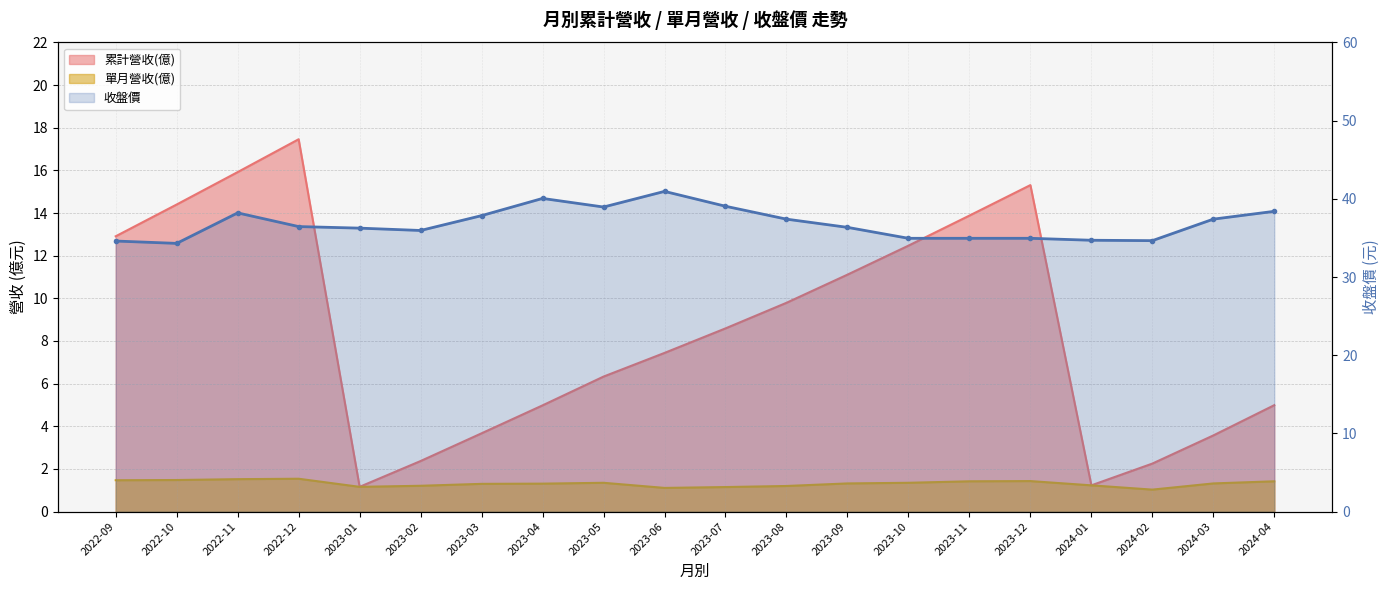

What is the label of the 10th point from the right?

2023-07